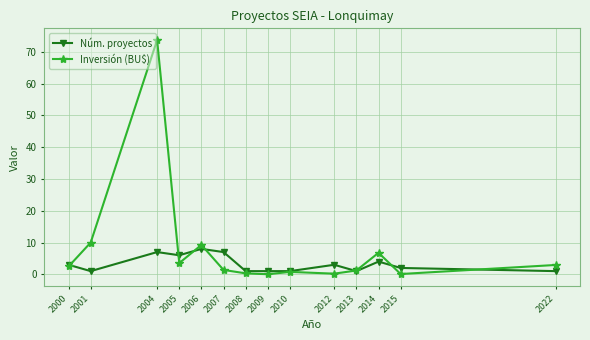

List the series in order of their peak value, lowest first.

Núm. proyectos, Inversión (BU$)